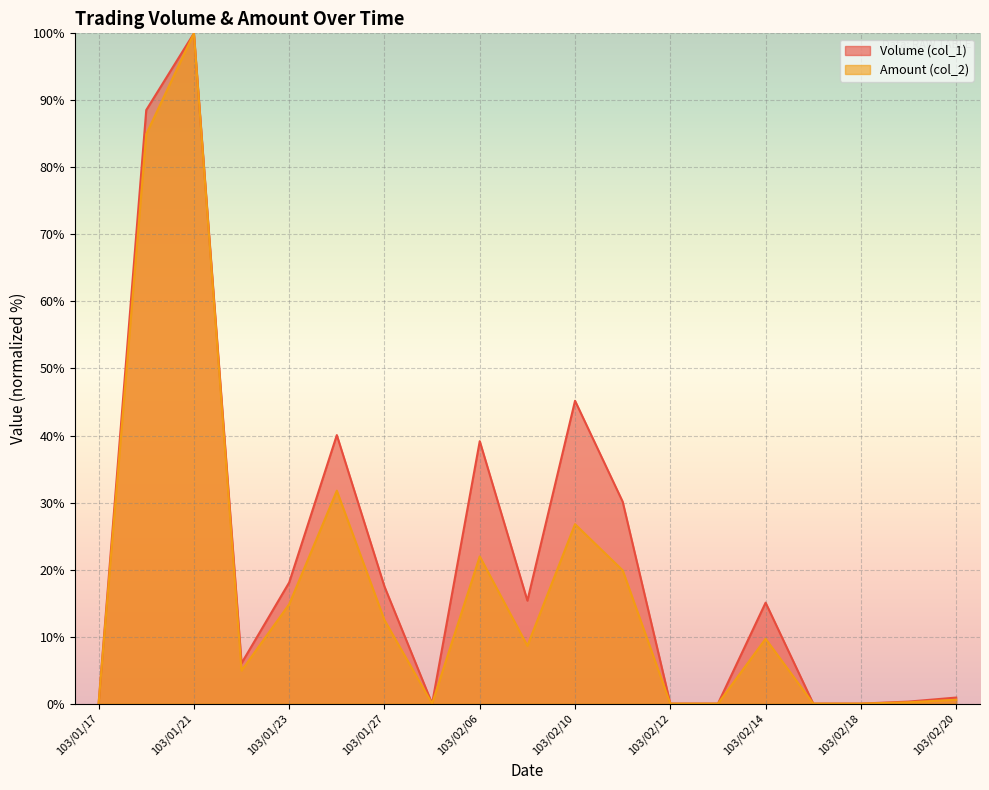

At which label does Volume (col_1) reach its peak?

103/01/21